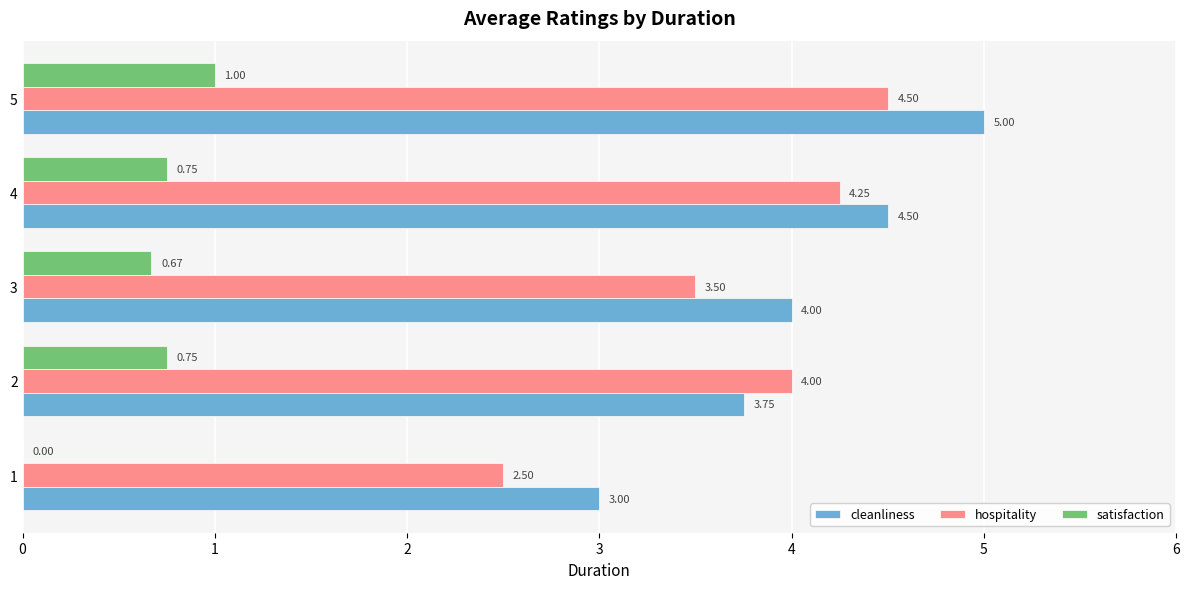

What is the sum of the hospitality values at 3 and 1?

6.0